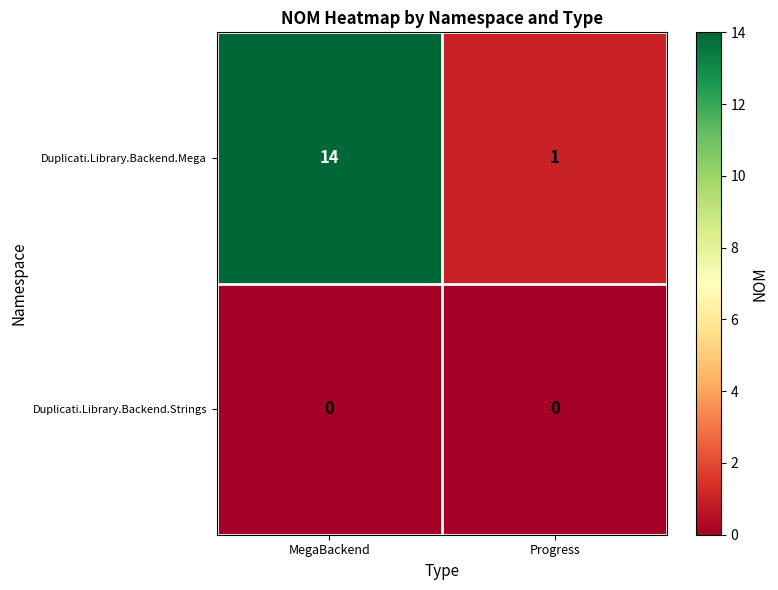

What is the sum of the Duplicati.Library.Backend.Mega values at Progress and MegaBackend?

15